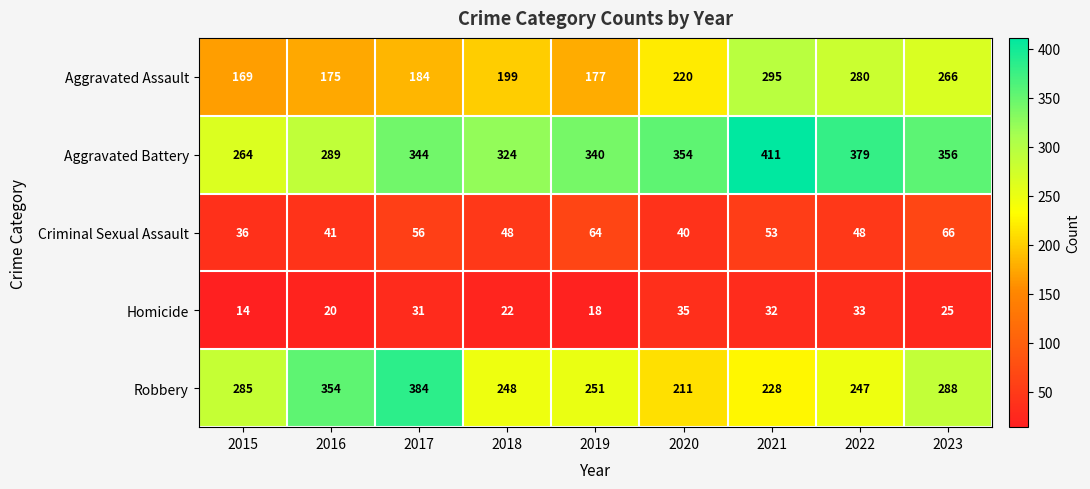

The Criminal Sexual Assault series shows 56 at 2017. True or false?

True